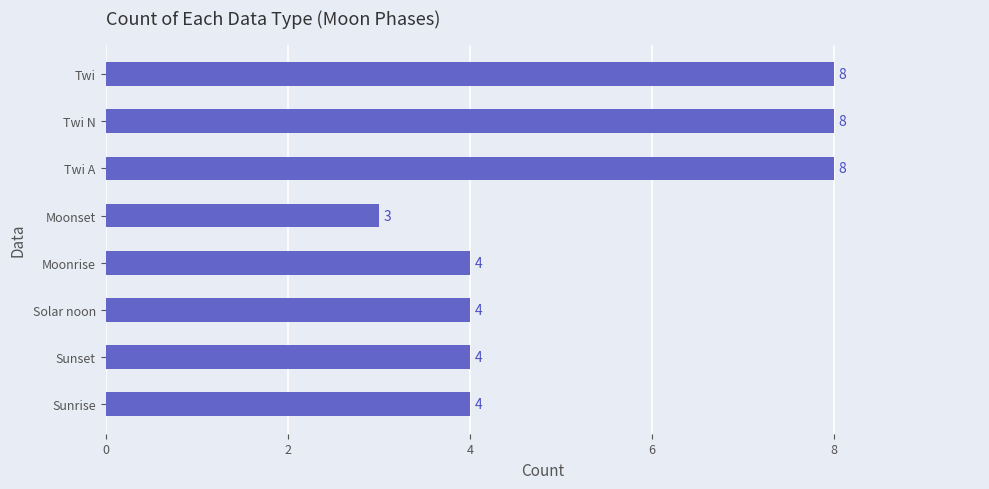

True or false: the data shows 12 at Twi.

False